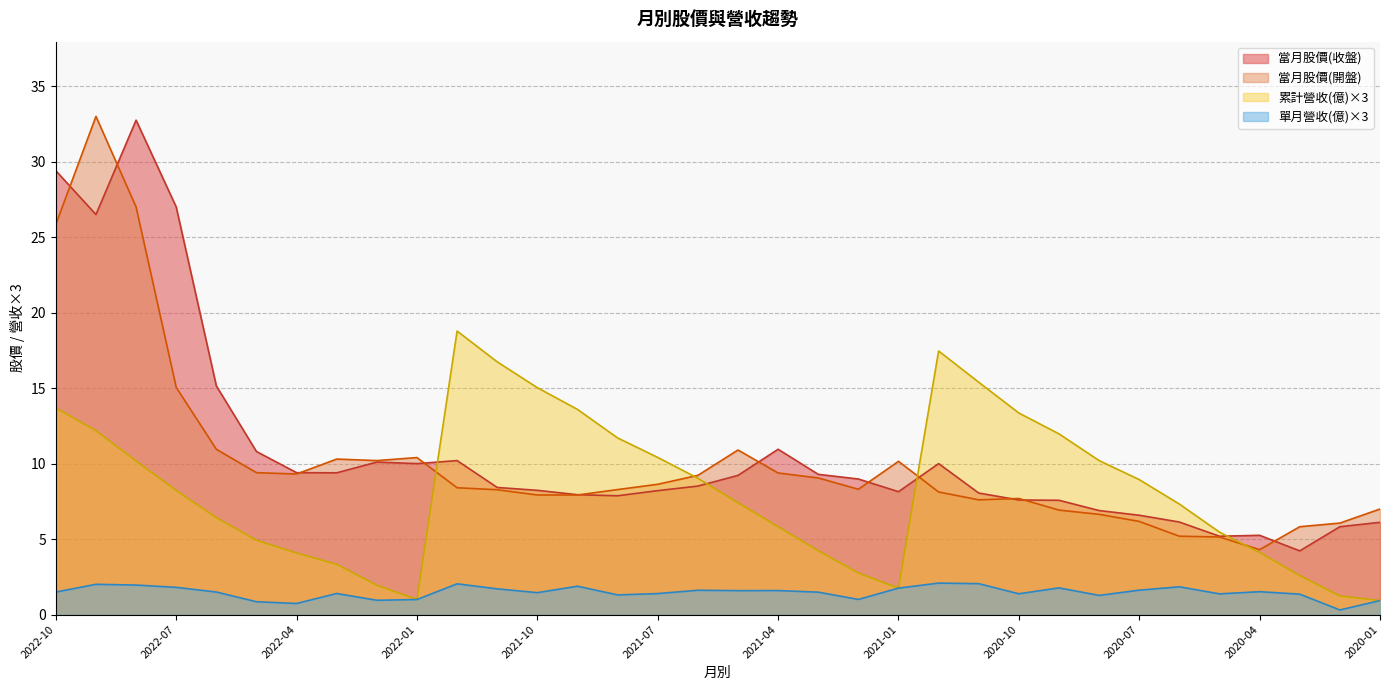

What is the value of the 當月股價(開盤) point at the 2nd from the left?

33.0